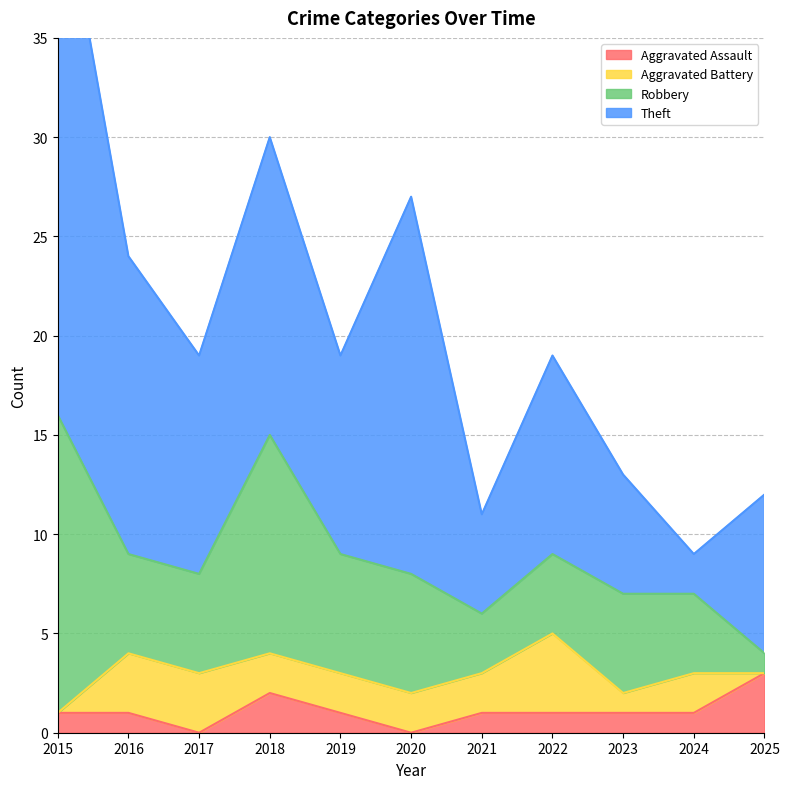

Which series has the largest total across all categories?

Theft